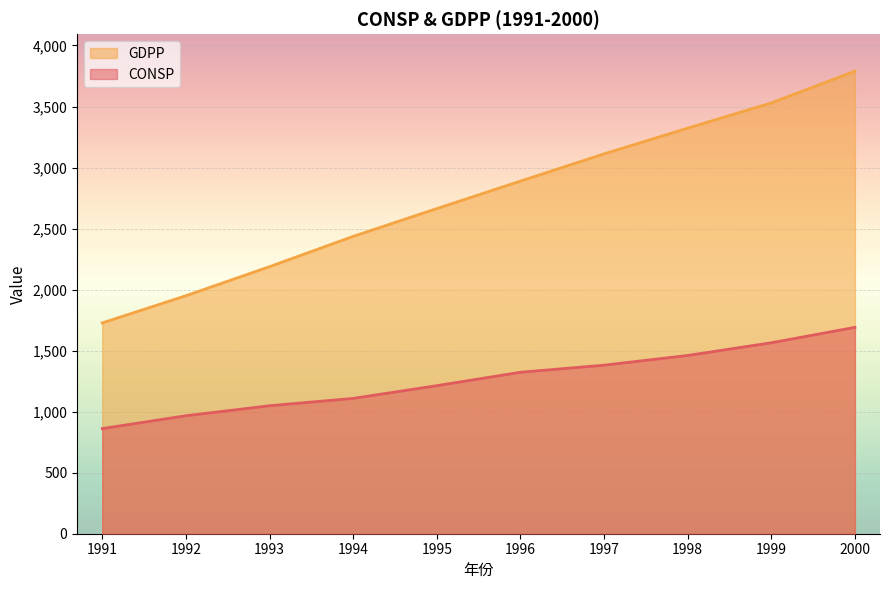

What is the maximum value shown in the chart?

3789.7